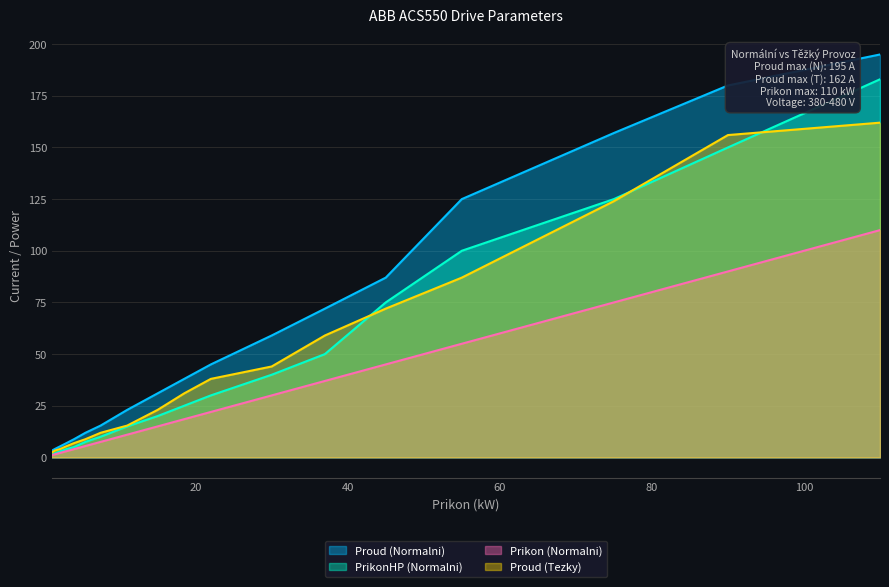

What is the average value of the Proud (Normalni) series?

59.3